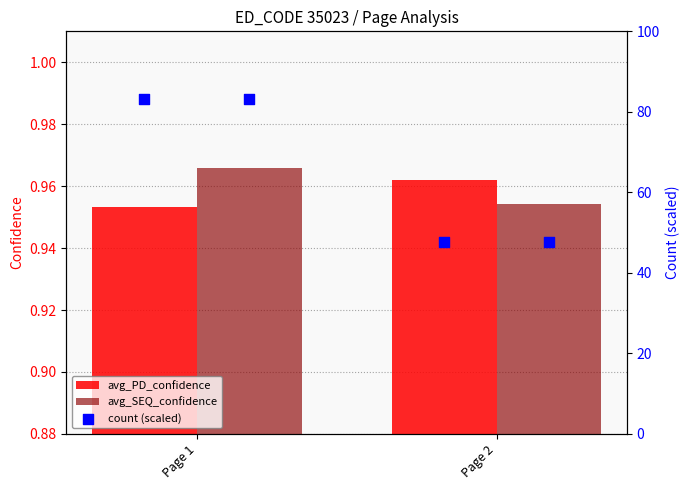

Which series has the largest total across all categories?

count (scaled)